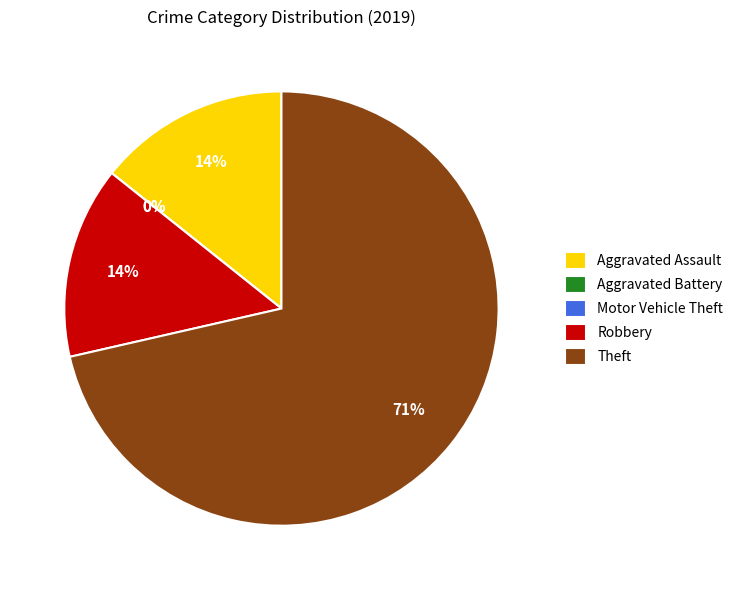

How many segments does this pie chart have?

5